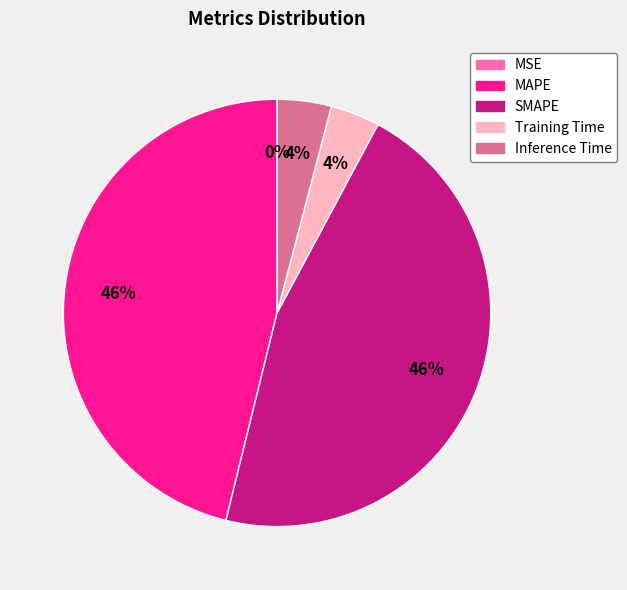

Does Inference Time account for over 50% of the chart?

No